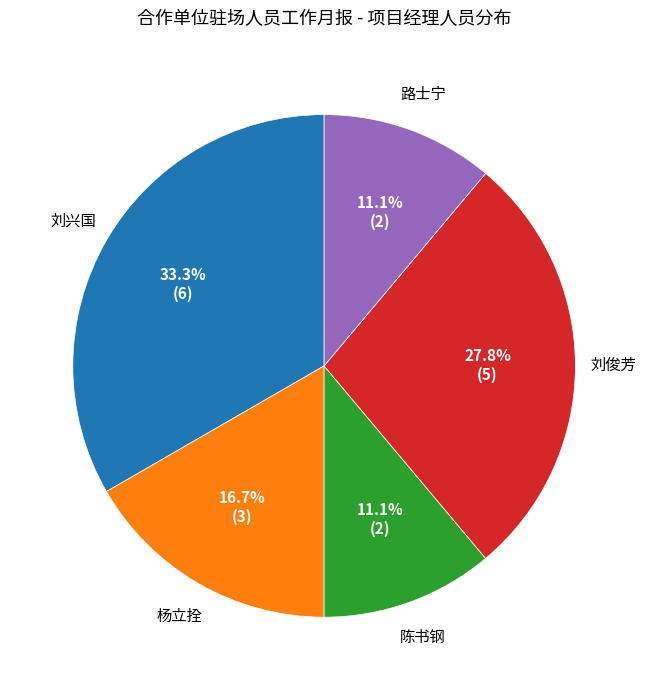

What is the ratio of the value at 刘兴国 to the value at 陈书钢?

3.0